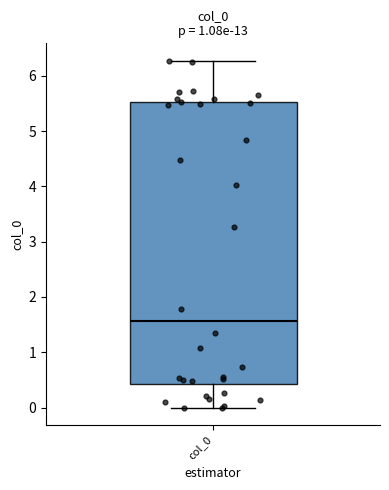

Read this box plot against the y-axis: the position of the median line, the range covered by the box, and the ends of both whiskers. The values are not printed on the chart, so give them approximately, as read against the axis.

median 1.6, box 0.4 to 5.5, whiskers 0.0 to 6.3